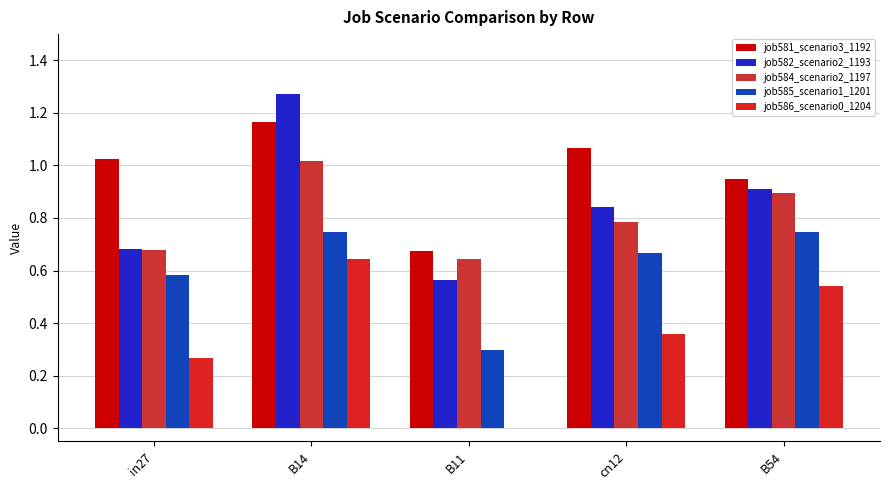

What is the lowest value of the job585_scenario1_1201 series?

0.3